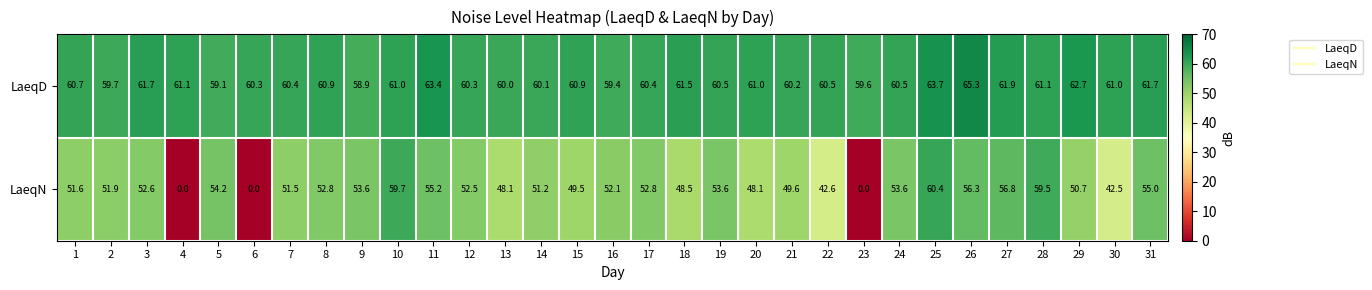

The value of LaeqN at 29 is 28.3. True or false?

False